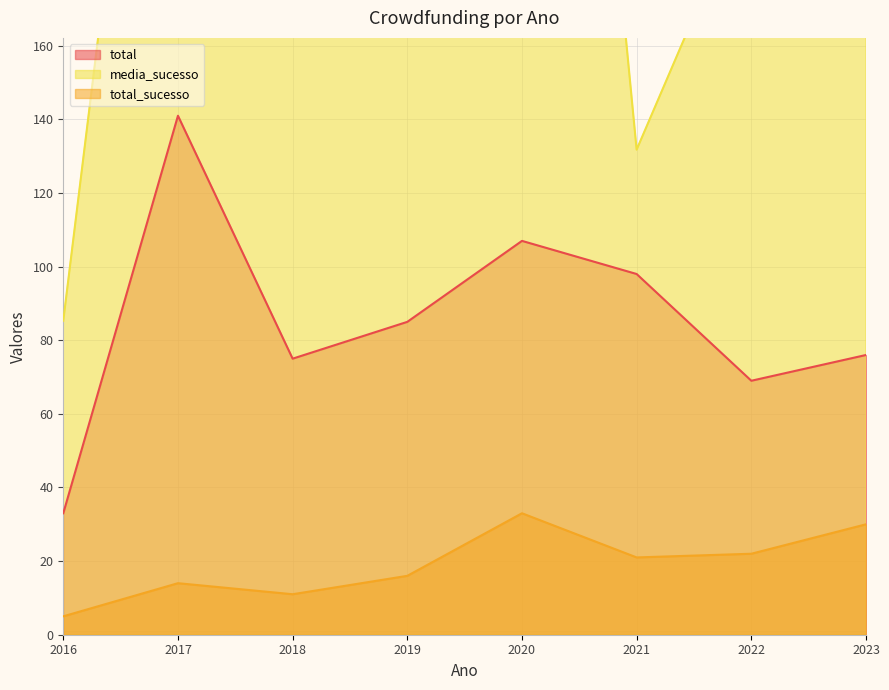

What are all the series names shown in the legend?

total, total_sucesso, media_sucesso